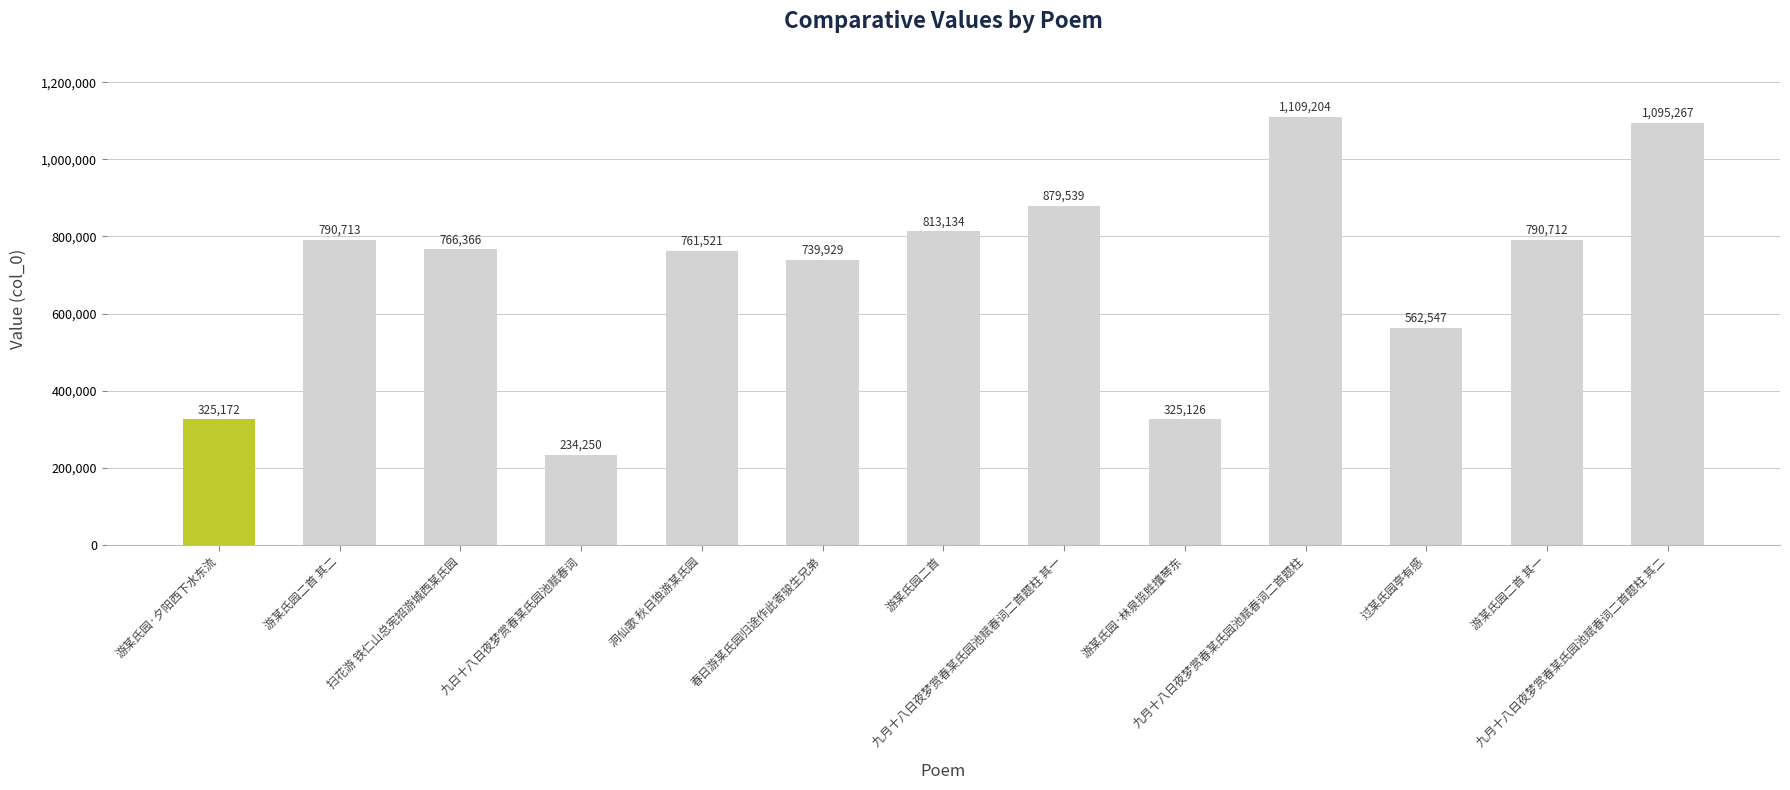

Which label corresponds to the largest value in the chart?

九月十八日夜梦赏春某氏园池赋春词二首题柱